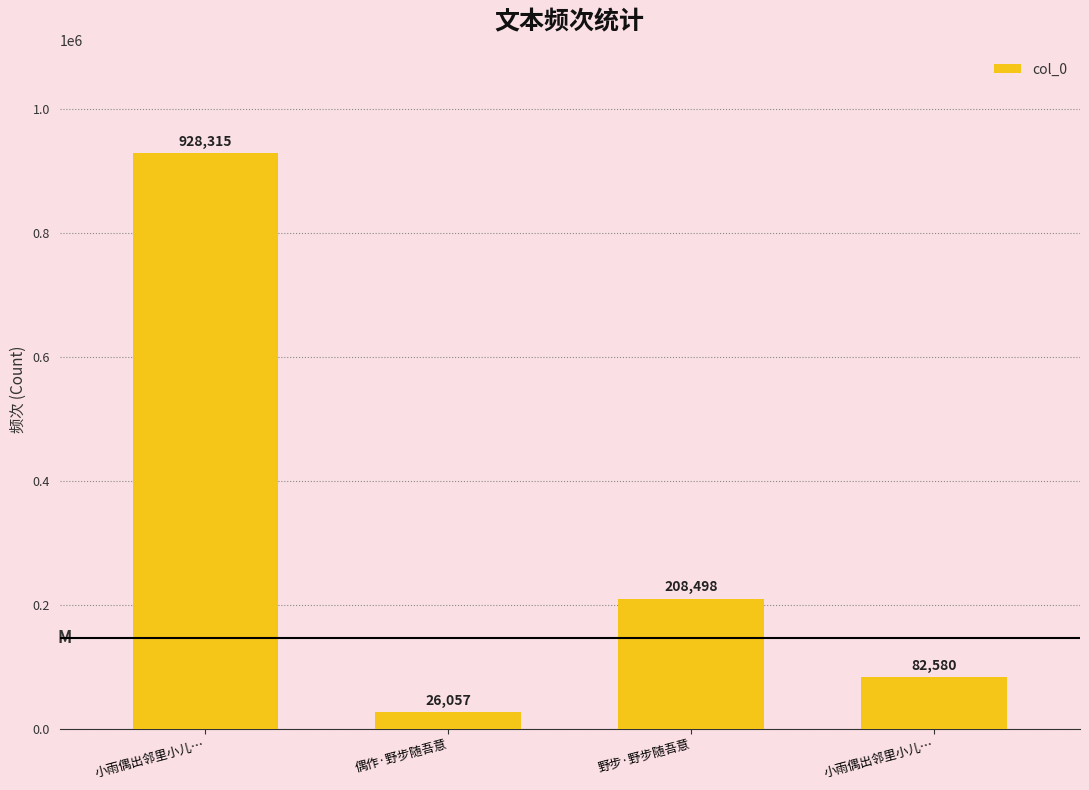

Is it true that the value at 野步·野步随吾意 is 305445?

False